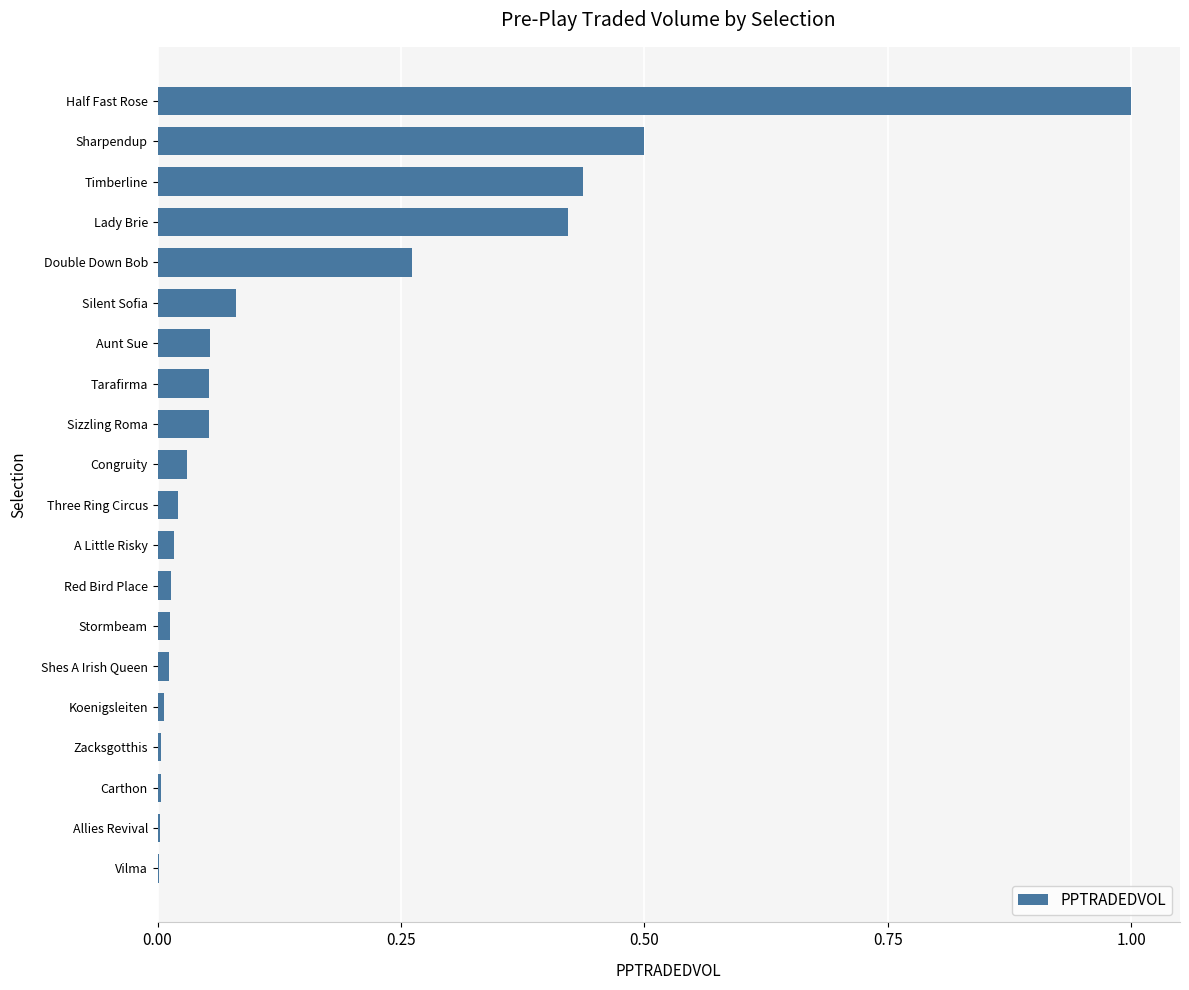

Which label corresponds to the largest value in the chart?

Half Fast Rose